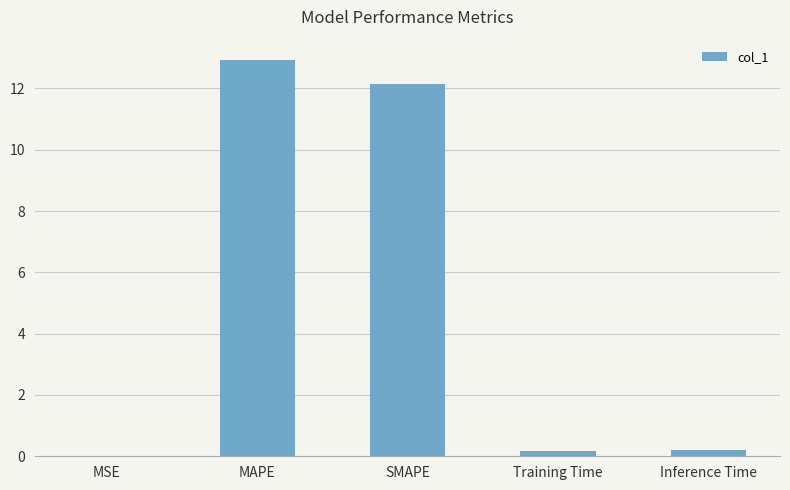

Approximately how many times larger is the value at SMAPE compared to MAPE?

0.9